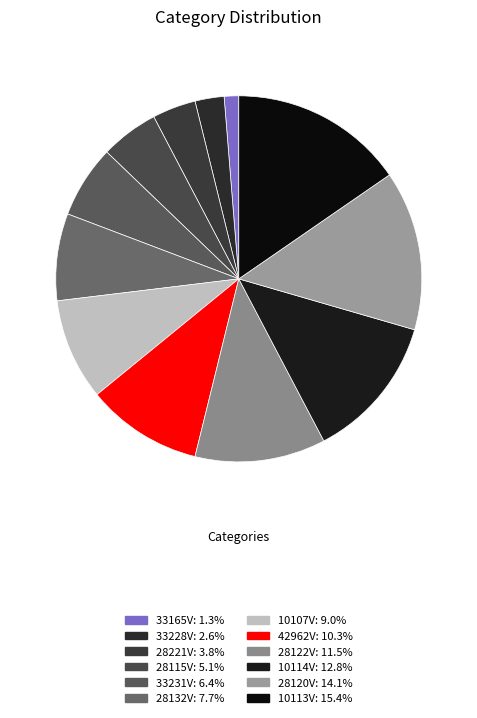

To the nearest percent, what is the difference between the largest and smallest slice percentages?

14%